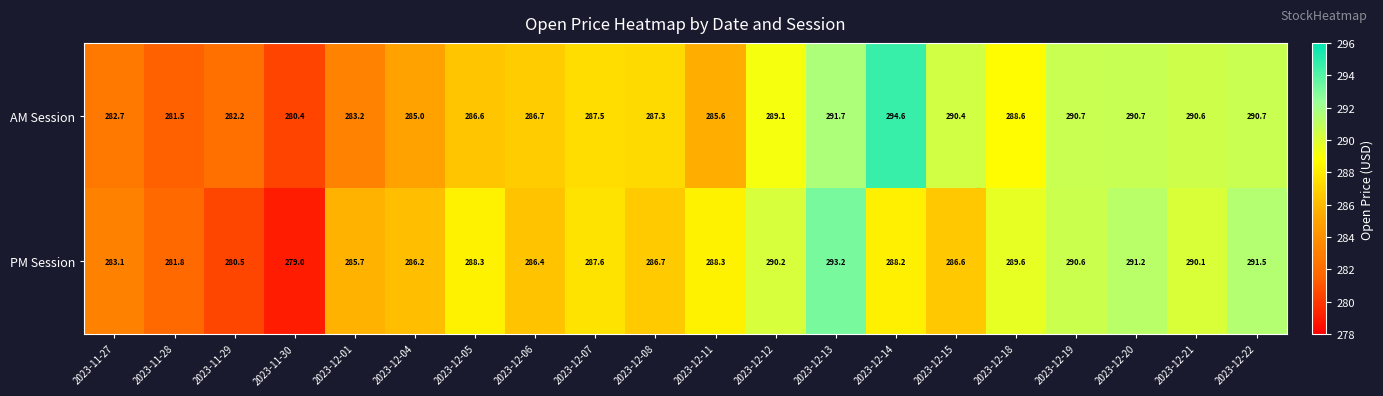

Between 2023-12-14 and 2023-12-22, which series saw the biggest shift?

AM Session